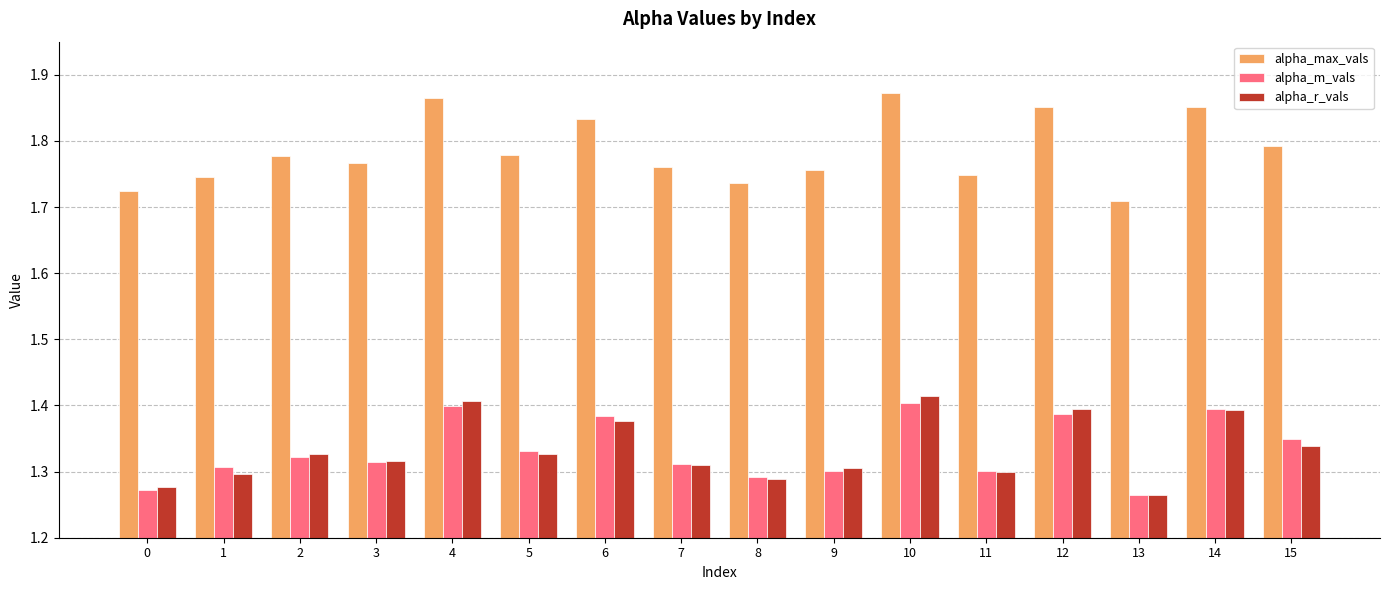

What is the sum of the alpha_m_vals values at 14 and 12?

2.8